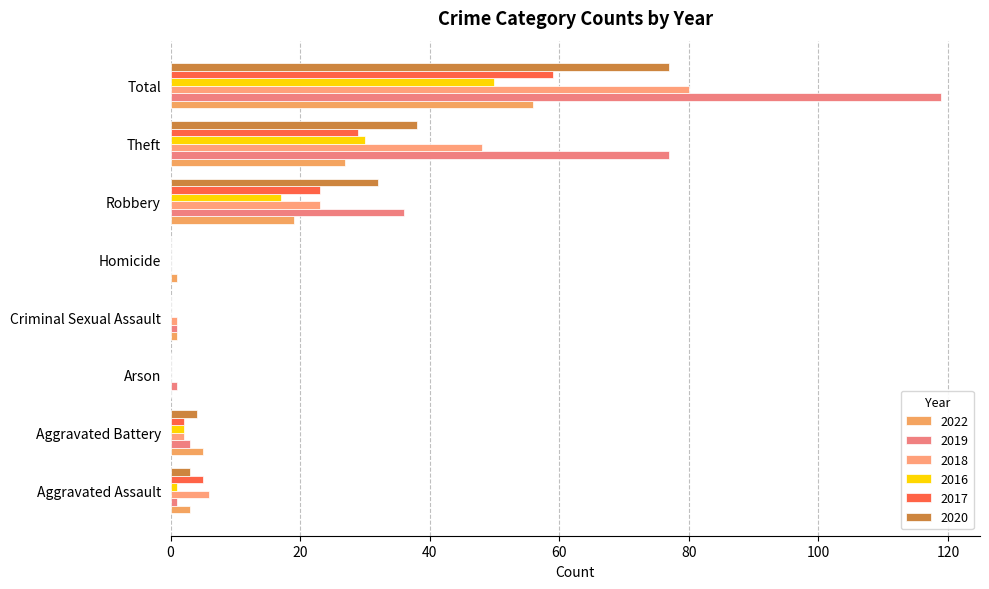

True or false: 2019 has a value of 1 at Aggravated Assault.

True